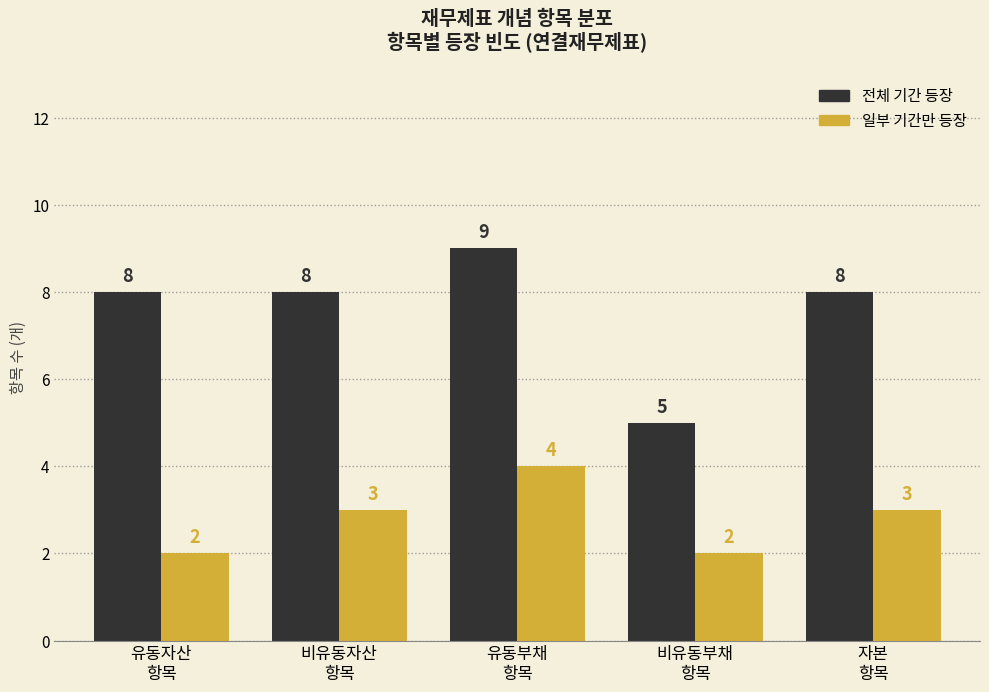

Reading right to left, what are all the values shown in this chart?

전체 기간 등장: 8	5	9	8	8
일부 기간만 등장: 3	2	4	3	2